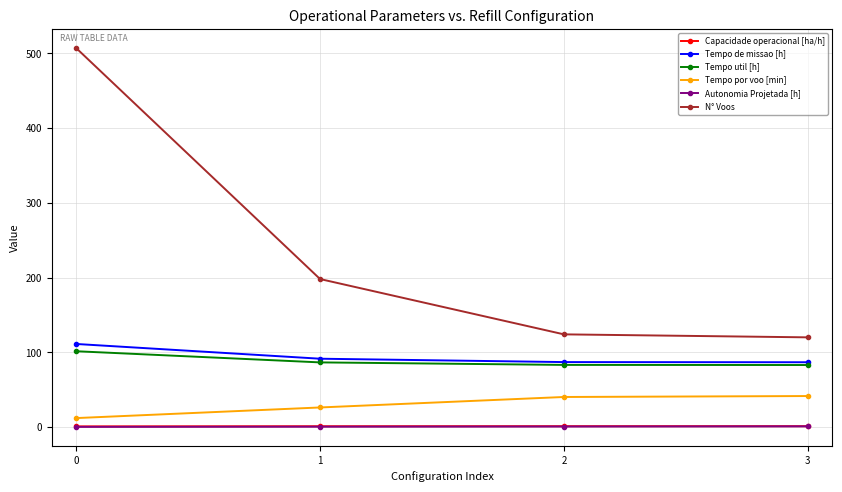

Is it true that Capacidade operacional [ha/h] equals 0.9 at 0?

True